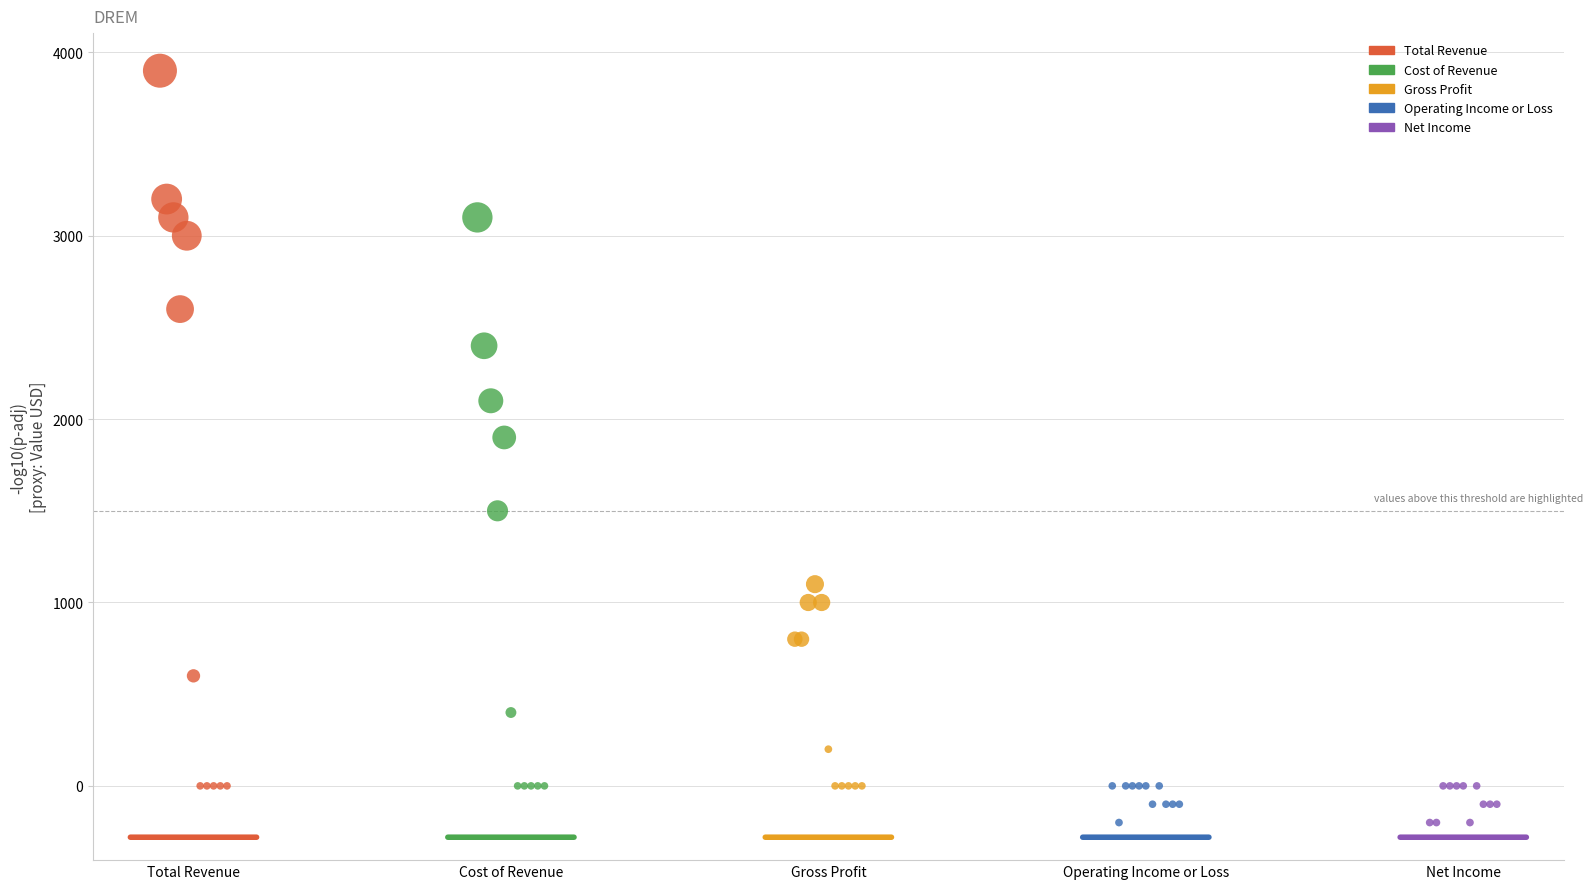

Which series contains the highest Y value?

Total Revenue